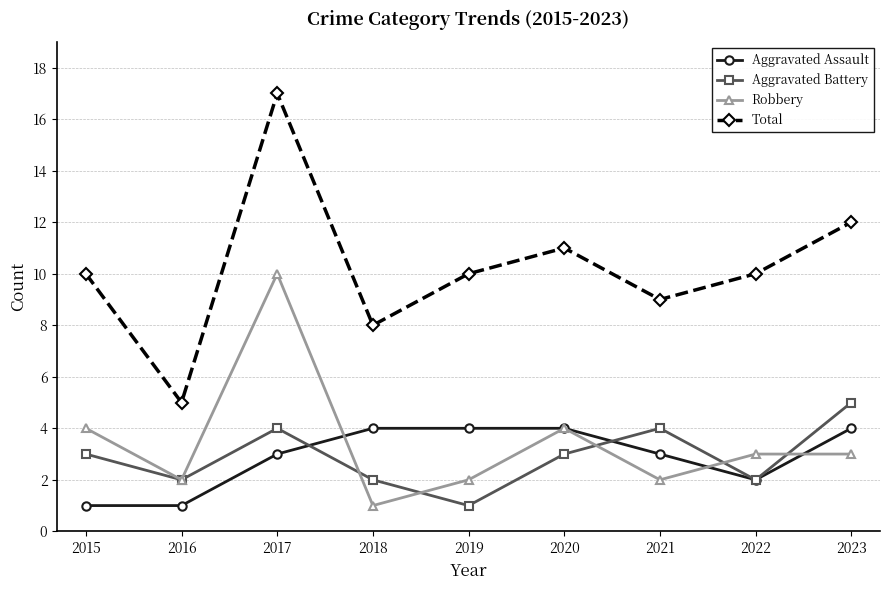

What is the maximum value for Aggravated Battery?

5